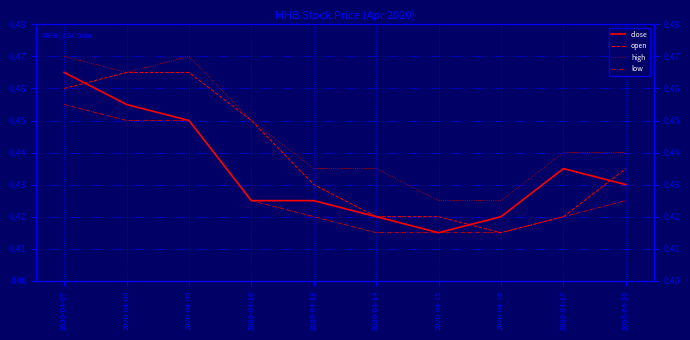

True or false: close and high intersect in this chart.

False